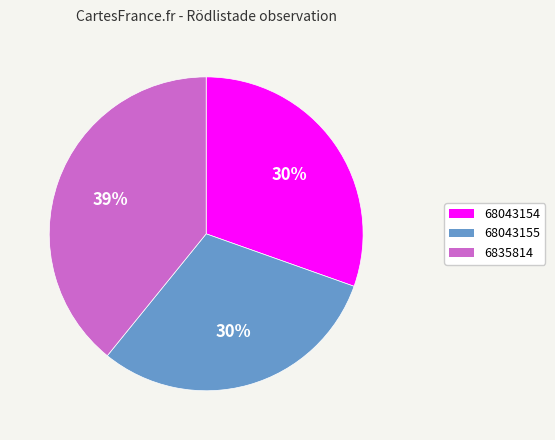

To the nearest percent, what portion does 68043155 represent?

30%